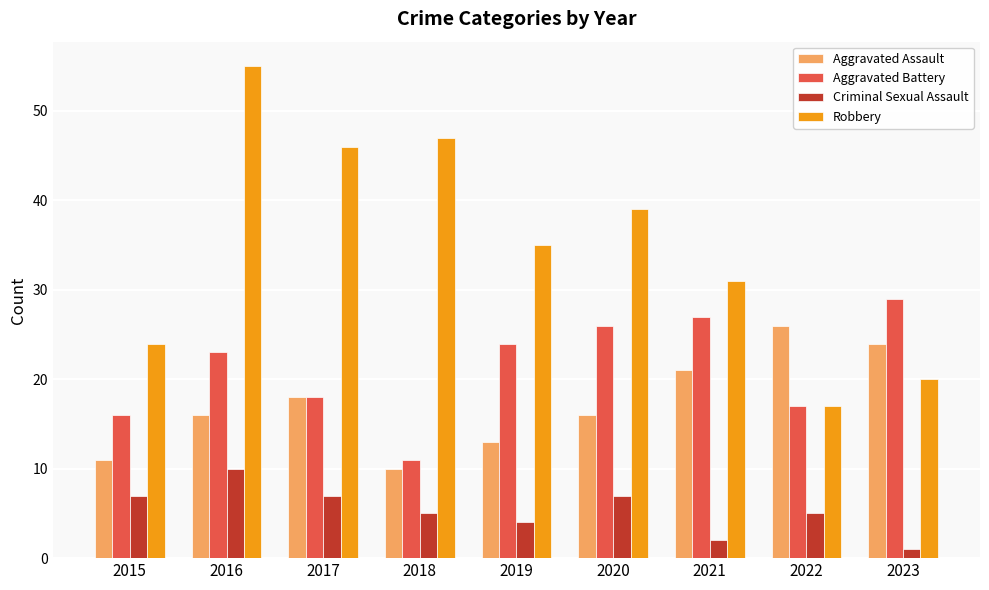

At which label is Aggravated Battery closest to 20?

2017